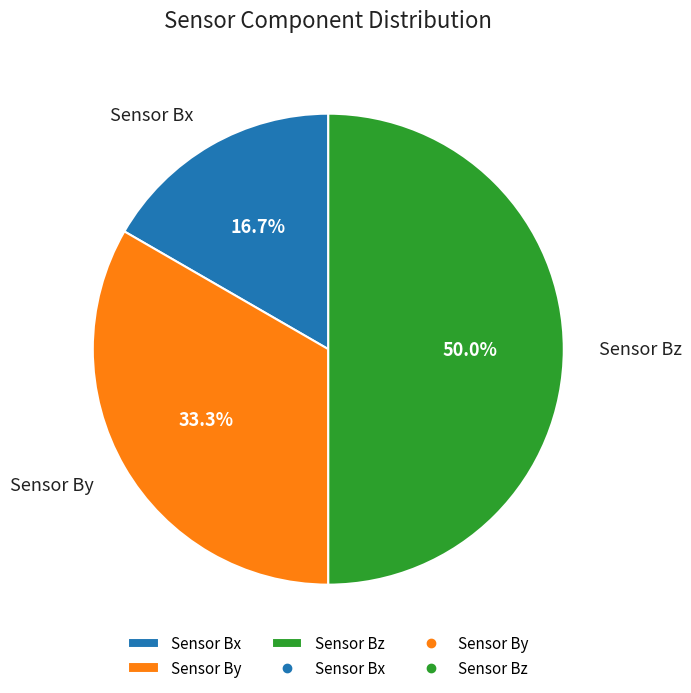

What is the total percentage of Sensor Bx and Sensor Bz?

66.7%